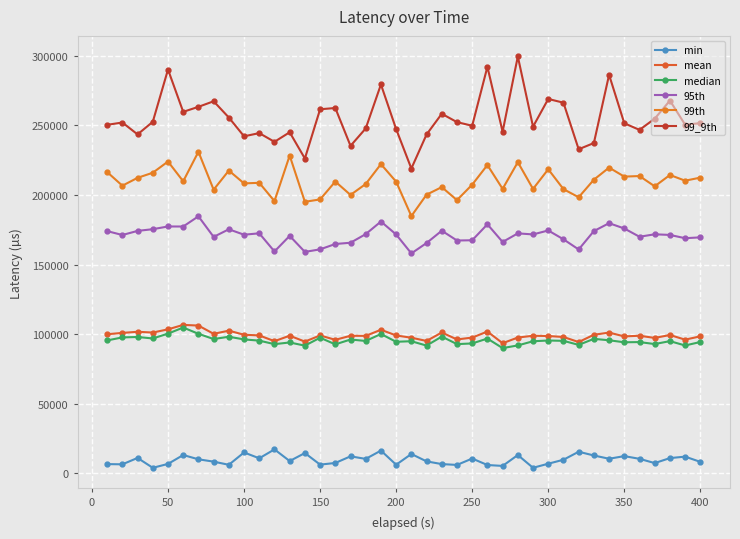

What is the greatest value displayed?

299563.7